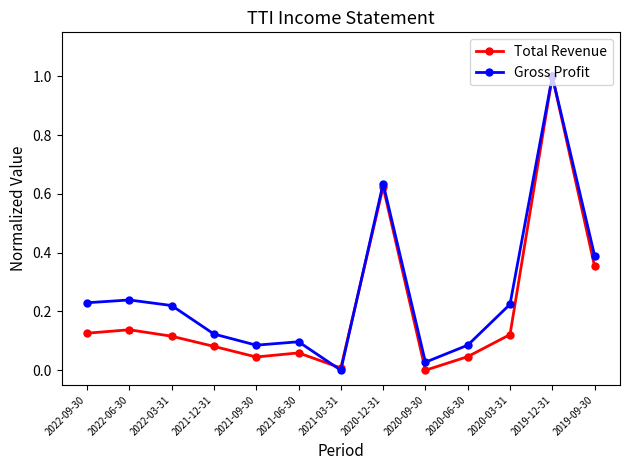

True or false: Total Revenue has more than 0 interior local peaks.

True